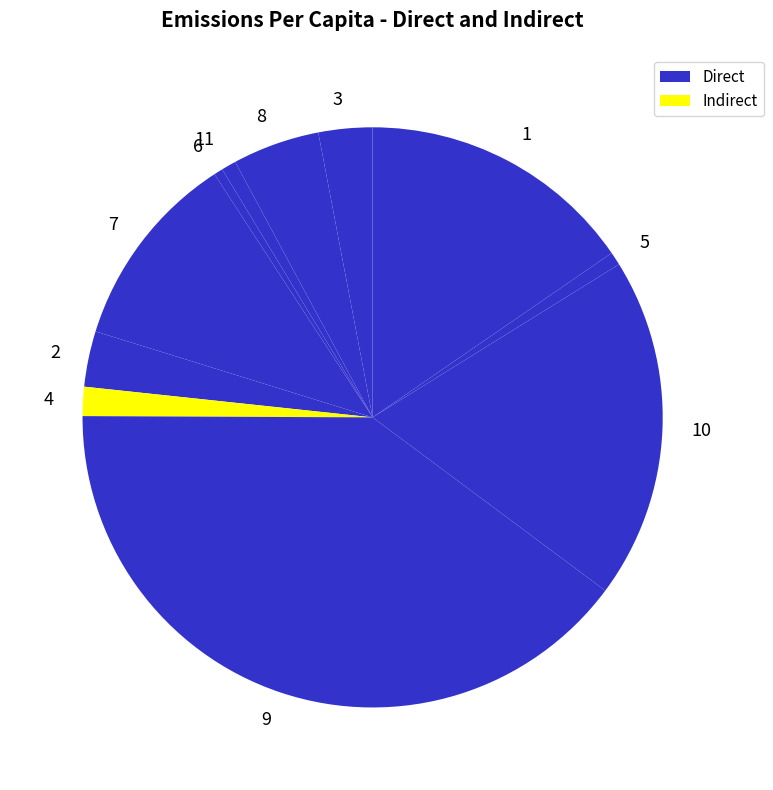

Between 3 and 6, which is larger?

3